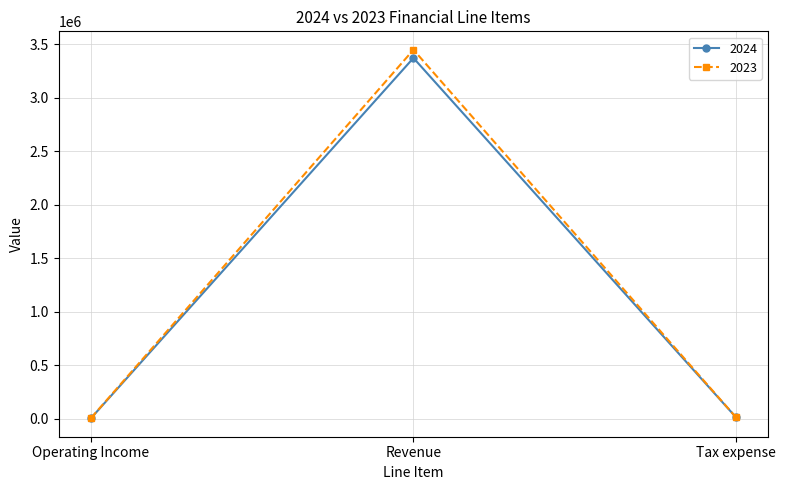

Which label corresponds to the largest value in the chart?

Revenue